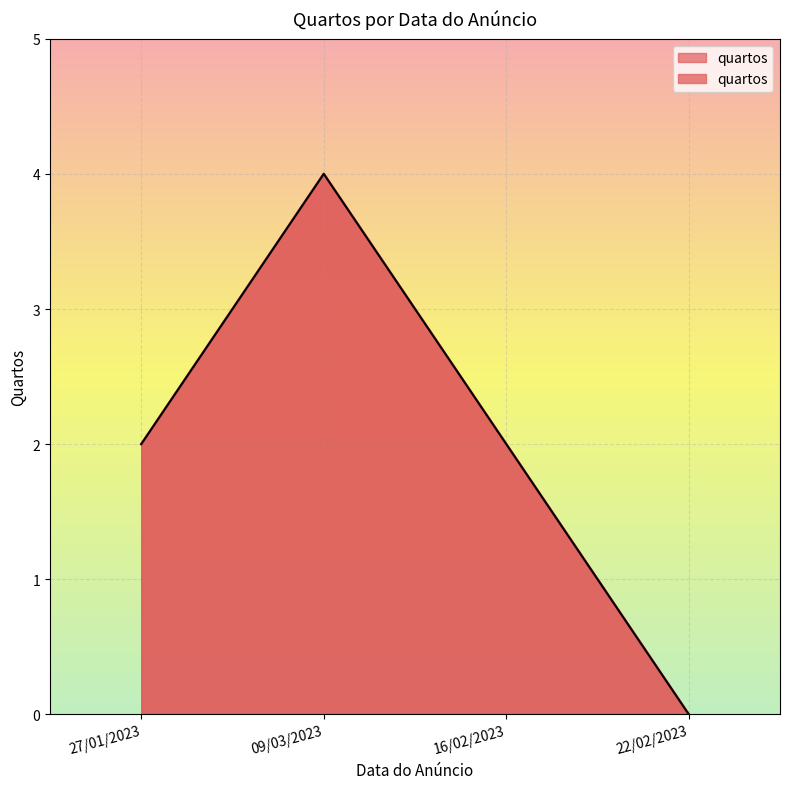

True or false: the data shows 1 at 09/03/2023.

False